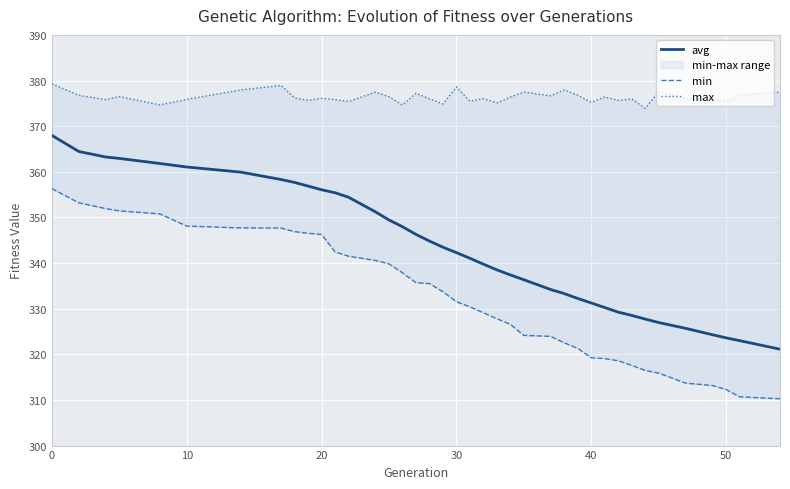

True or false: avg has a value of 80.5 at 0.

False